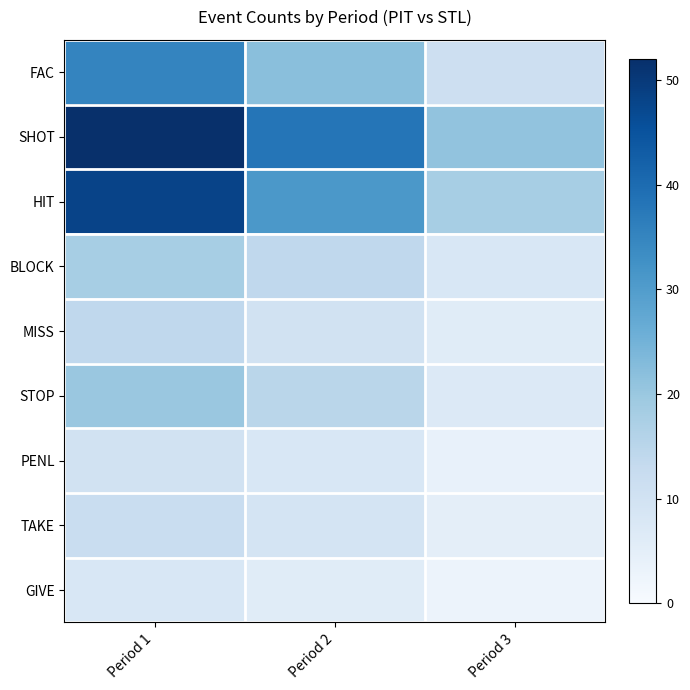

Reading right to left, what are all the values shown in this chart?

FAC: Period 3=11	Period 2=22	Period 1=35
SHOT: Period 3=21	Period 2=38	Period 1=52
HIT: Period 3=18	Period 2=31	Period 1=48
BLOCK: Period 3=8	Period 2=14	Period 1=18
MISS: Period 3=6	Period 2=10	Period 1=14
STOP: Period 3=7	Period 2=15	Period 1=20
PENL: Period 3=4	Period 2=8	Period 1=10
TAKE: Period 3=5	Period 2=9	Period 1=12
GIVE: Period 3=3	Period 2=6	Period 1=8